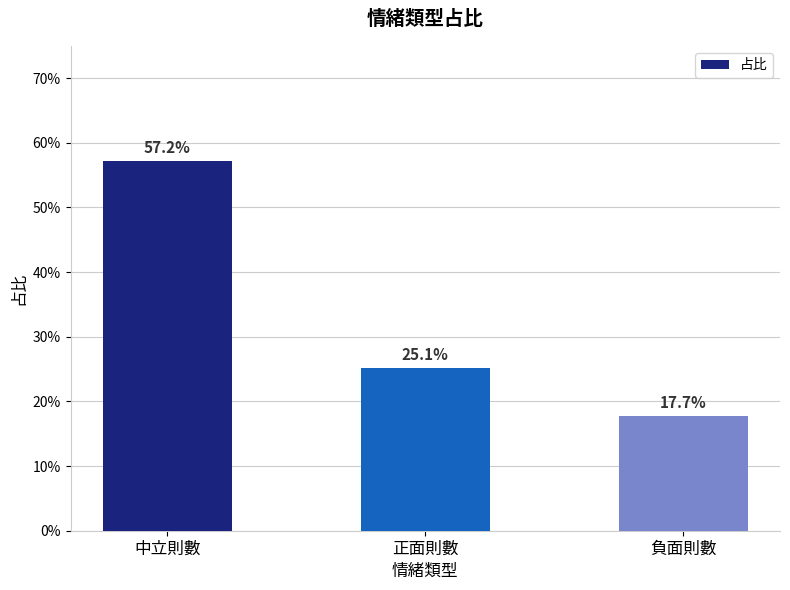

What is the change in value from 正面則數 to 負面則數?

-0.1